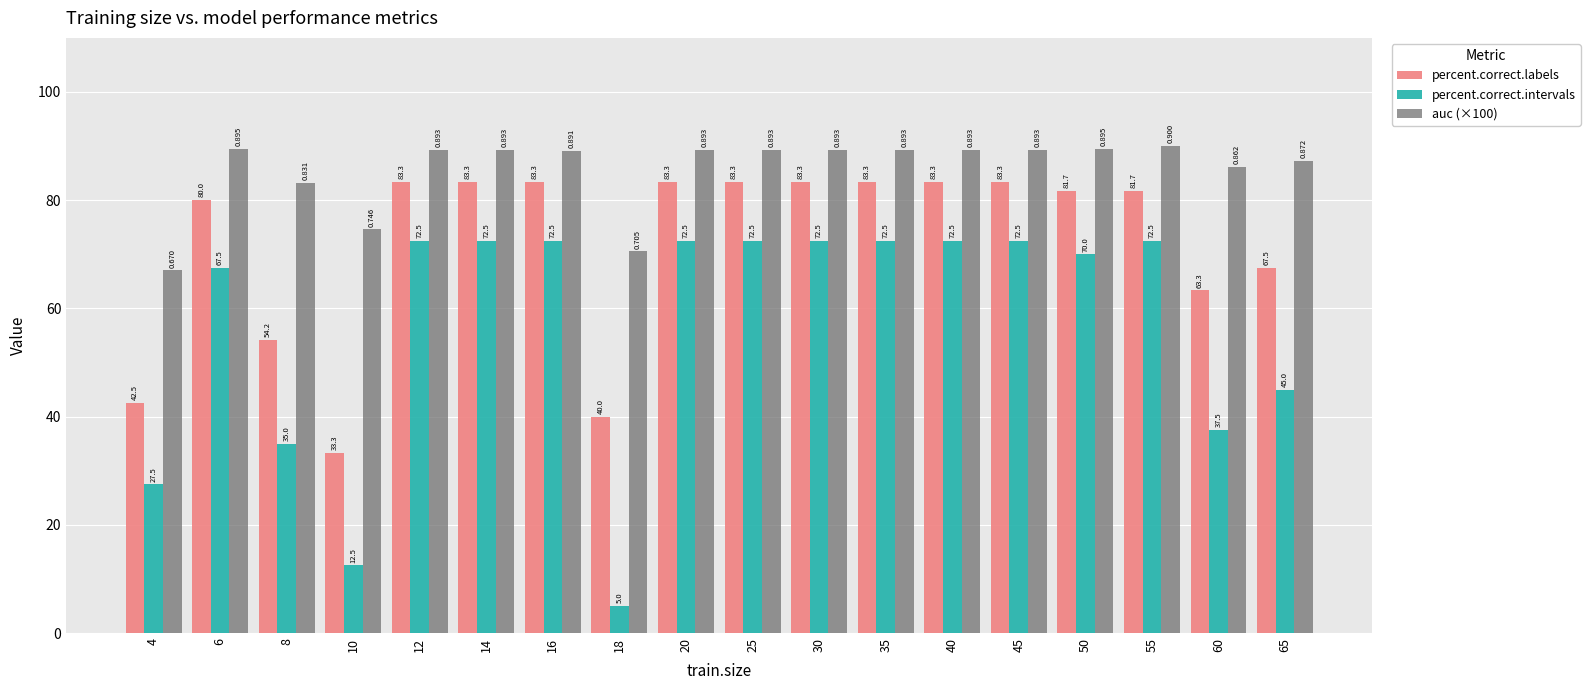

Where does the percent.correct.intervals series first go above 72?

12